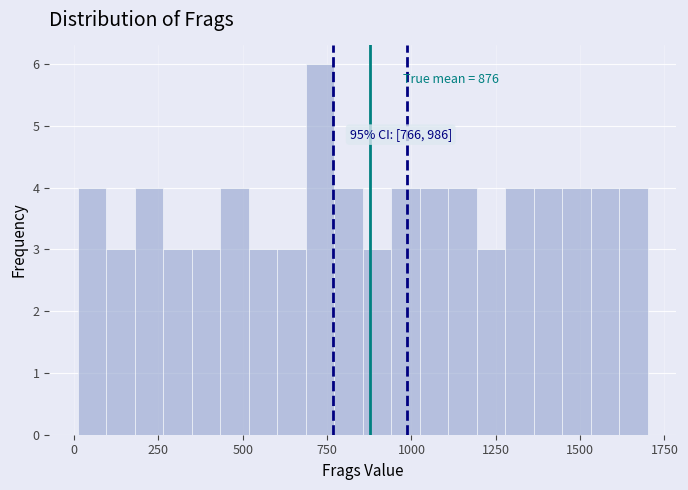

Around what value on the x-axis is the tallest bar? Give the approximate position of its centre, as read against the axis.

750